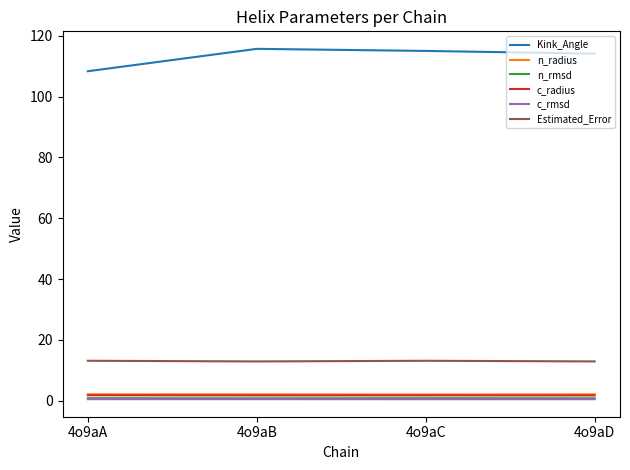

What are all the series names shown in the legend?

Kink_Angle, n_radius, n_rmsd, c_radius, c_rmsd, Estimated_Error